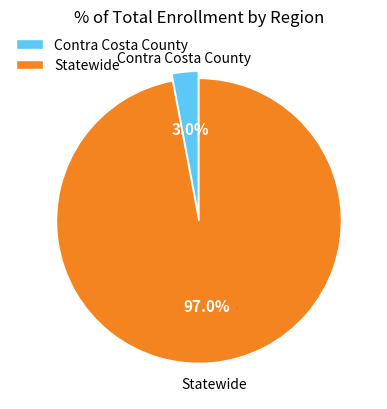

Is the sum of Statewide and Contra Costa County greater than half?

Yes